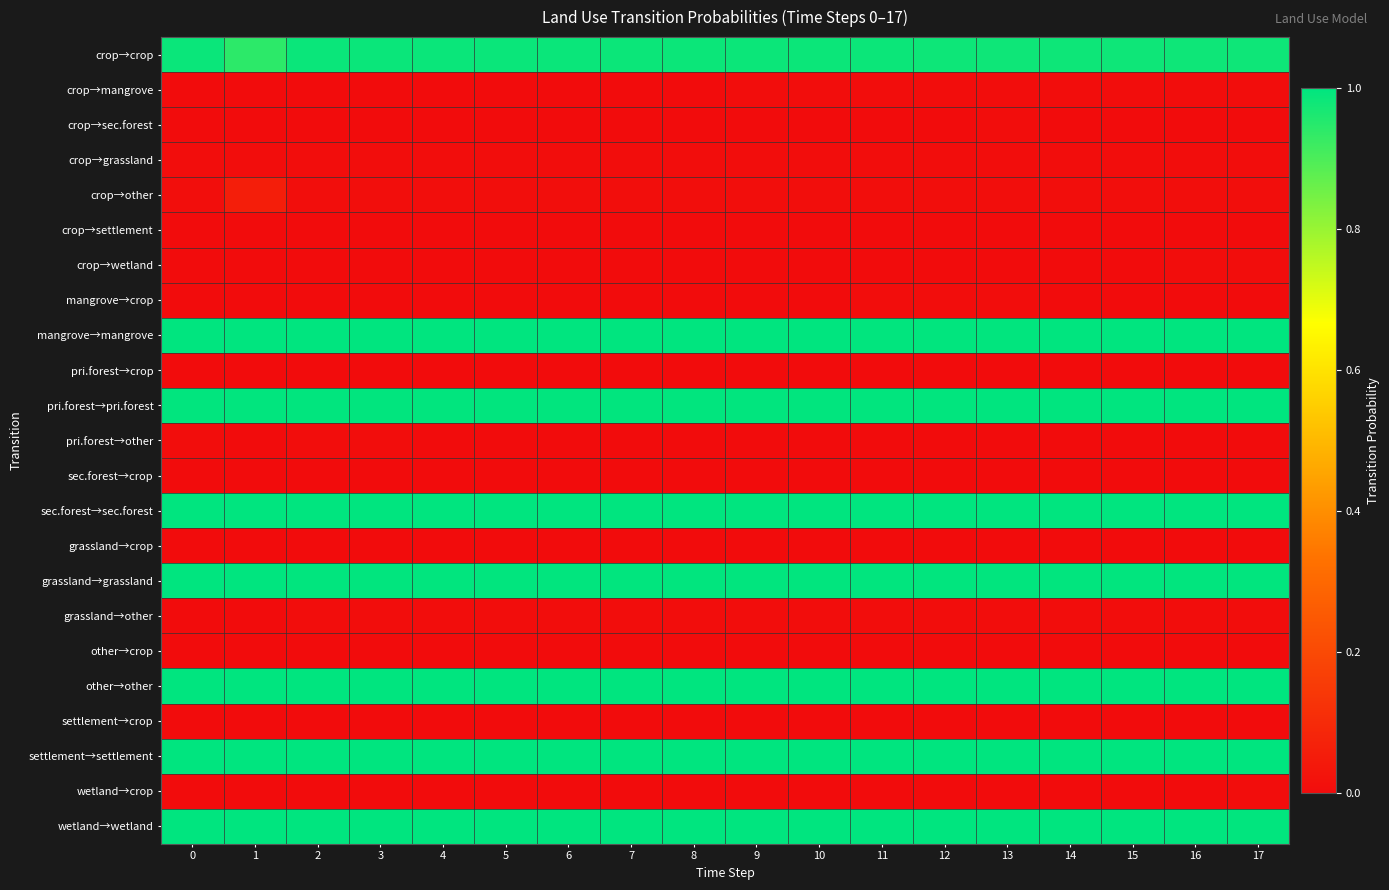

Reading left to right, extract all data points from this chart.

crop→crop: 0=1.0	1=0.9	2=1.0	3=1.0	4=1.0	5=1.0	6=1.0	7=1.0	8=1.0	9=1.0	10=1.0	11=1.0	12=1.0	13=1.0	14=1.0	15=1.0	16=1.0	17=1.0
crop→mangrove: 0=0.0	1=0.0	2=0.0	3=0.0	4=0.0	5=0.0	6=0.0	7=0.0	8=0.0	9=0.0	10=0.0	11=0.0	12=0.0	13=0.0	14=0.0	15=0.0	16=0.0	17=0.0
crop→sec.forest: 0=0.0	1=0.0	2=0.0	3=0.0	4=0.0	5=0.0	6=0.0	7=0.0	8=0.0	9=0.0	10=0.0	11=0.0	12=0.0	13=0.0	14=0.0	15=0.0	16=0.0	17=0.0
crop→grassland: 0=0.0	1=0.0	2=0.0	3=0.0	4=0.0	5=0.0	6=0.0	7=0.0	8=0.0	9=0.0	10=0.0	11=0.0	12=0.0	13=0.0	14=0.0	15=0.0	16=0.0	17=0.0
crop→other: 0=0.0	1=0.1	2=0.0	3=0.0	4=0.0	5=0.0	6=0.0	7=0.0	8=0.0	9=0.0	10=0.0	11=0.0	12=0.0	13=0.0	14=0.0	15=0.0	16=0.0	17=0.0
crop→settlement: 0=0.0	1=0.0	2=0.0	3=0.0	4=0.0	5=0.0	6=0.0	7=0.0	8=0.0	9=0.0	10=0.0	11=0.0	12=0.0	13=0.0	14=0.0	15=0.0	16=0.0	17=0.0
crop→wetland: 0=0.0	1=0.0	2=0.0	3=0.0	4=0.0	5=0.0	6=0.0	7=0.0	8=0.0	9=0.0	10=0.0	11=0.0	12=0.0	13=0.0	14=0.0	15=0.0	16=0.0	17=0.0
mangrove→crop: 0=0.0	1=0.0	2=0.0	3=0.0	4=0.0	5=0.0	6=0.0	7=0.0	8=0.0	9=0.0	10=0.0	11=0.0	12=0.0	13=0.0	14=0.0	15=0.0	16=0.0	17=0.0
mangrove→mangrove: 0=1.0	1=1.0	2=1.0	3=1.0	4=1.0	5=1.0	6=1.0	7=1.0	8=1.0	9=1.0	10=1.0	11=1.0	12=1.0	13=1.0	14=1.0	15=1.0	16=1.0	17=1.0
pri.forest→crop: 0=0.0	1=0.0	2=0.0	3=0.0	4=0.0	5=0.0	6=0.0	7=0.0	8=0.0	9=0.0	10=0.0	11=0.0	12=0.0	13=0.0	14=0.0	15=0.0	16=0.0	17=0.0
pri.forest→pri.forest: 0=1.0	1=1.0	2=1.0	3=1.0	4=1.0	5=1.0	6=1.0	7=1.0	8=1.0	9=1.0	10=1.0	11=1.0	12=1.0	13=1.0	14=1.0	15=1.0	16=1.0	17=1.0
pri.forest→other: 0=0.0	1=0.0	2=0.0	3=0.0	4=0.0	5=0.0	6=0.0	7=0.0	8=0.0	9=0.0	10=0.0	11=0.0	12=0.0	13=0.0	14=0.0	15=0.0	16=0.0	17=0.0
sec.forest→crop: 0=0.0	1=0.0	2=0.0	3=0.0	4=0.0	5=0.0	6=0.0	7=0.0	8=0.0	9=0.0	10=0.0	11=0.0	12=0.0	13=0.0	14=0.0	15=0.0	16=0.0	17=0.0
sec.forest→sec.forest: 0=1.0	1=1.0	2=1.0	3=1.0	4=1.0	5=1.0	6=1.0	7=1.0	8=1.0	9=1.0	10=1.0	11=1.0	12=1.0	13=1.0	14=1.0	15=1.0	16=1.0	17=1.0
grassland→crop: 0=0.0	1=0.0	2=0.0	3=0.0	4=0.0	5=0.0	6=0.0	7=0.0	8=0.0	9=0.0	10=0.0	11=0.0	12=0.0	13=0.0	14=0.0	15=0.0	16=0.0	17=0.0
grassland→grassland: 0=1.0	1=1.0	2=1.0	3=1.0	4=1.0	5=1.0	6=1.0	7=1.0	8=1.0	9=1.0	10=1.0	11=1.0	12=1.0	13=1.0	14=1.0	15=1.0	16=1.0	17=1.0
grassland→other: 0=0.0	1=0.0	2=0.0	3=0.0	4=0.0	5=0.0	6=0.0	7=0.0	8=0.0	9=0.0	10=0.0	11=0.0	12=0.0	13=0.0	14=0.0	15=0.0	16=0.0	17=0.0
other→crop: 0=0.0	1=0.0	2=0.0	3=0.0	4=0.0	5=0.0	6=0.0	7=0.0	8=0.0	9=0.0	10=0.0	11=0.0	12=0.0	13=0.0	14=0.0	15=0.0	16=0.0	17=0.0
other→other: 0=1.0	1=1.0	2=1.0	3=1.0	4=1.0	5=1.0	6=1.0	7=1.0	8=1.0	9=1.0	10=1.0	11=1.0	12=1.0	13=1.0	14=1.0	15=1.0	16=1.0	17=1.0
settlement→crop: 0=0.0	1=0.0	2=0.0	3=0.0	4=0.0	5=0.0	6=0.0	7=0.0	8=0.0	9=0.0	10=0.0	11=0.0	12=0.0	13=0.0	14=0.0	15=0.0	16=0.0	17=0.0
settlement→settlement: 0=1.0	1=1.0	2=1.0	3=1.0	4=1.0	5=1.0	6=1.0	7=1.0	8=1.0	9=1.0	10=1.0	11=1.0	12=1.0	13=1.0	14=1.0	15=1.0	16=1.0	17=1.0
wetland→crop: 0=0.0	1=0.0	2=0.0	3=0.0	4=0.0	5=0.0	6=0.0	7=0.0	8=0.0	9=0.0	10=0.0	11=0.0	12=0.0	13=0.0	14=0.0	15=0.0	16=0.0	17=0.0
wetland→wetland: 0=1.0	1=1.0	2=1.0	3=1.0	4=1.0	5=1.0	6=1.0	7=1.0	8=1.0	9=1.0	10=1.0	11=1.0	12=1.0	13=1.0	14=1.0	15=1.0	16=1.0	17=1.0